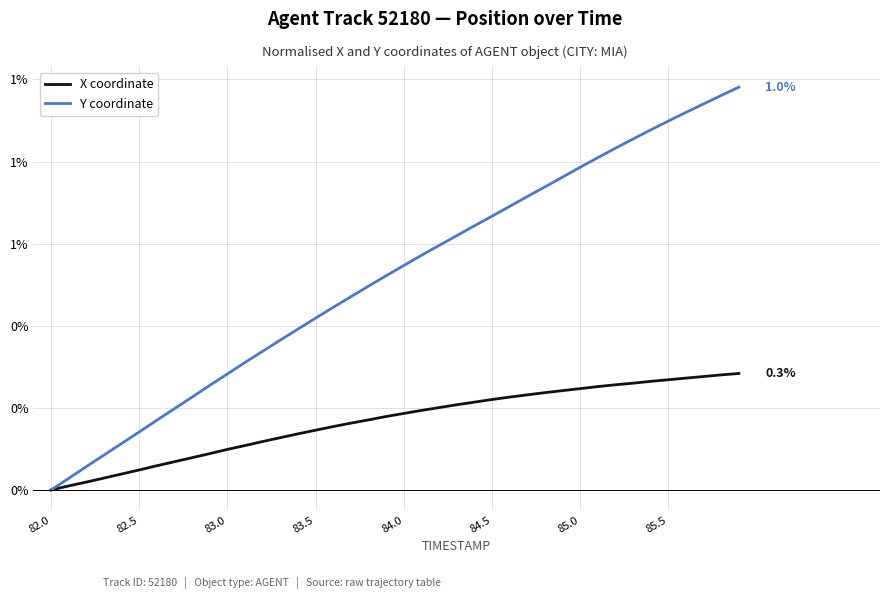

True or false: Y coordinate and X coordinate cross at least once.

False